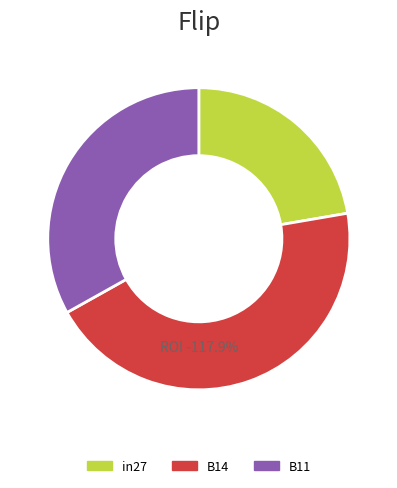

How much of the chart is everything except B11?

66.9%